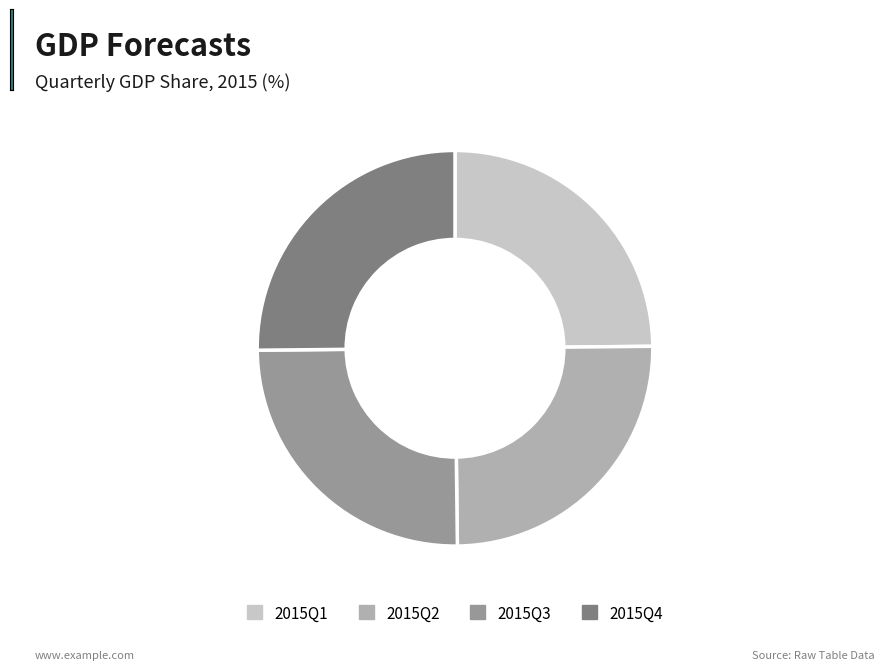

Does 2015Q4 account for over 50% of the chart?

No